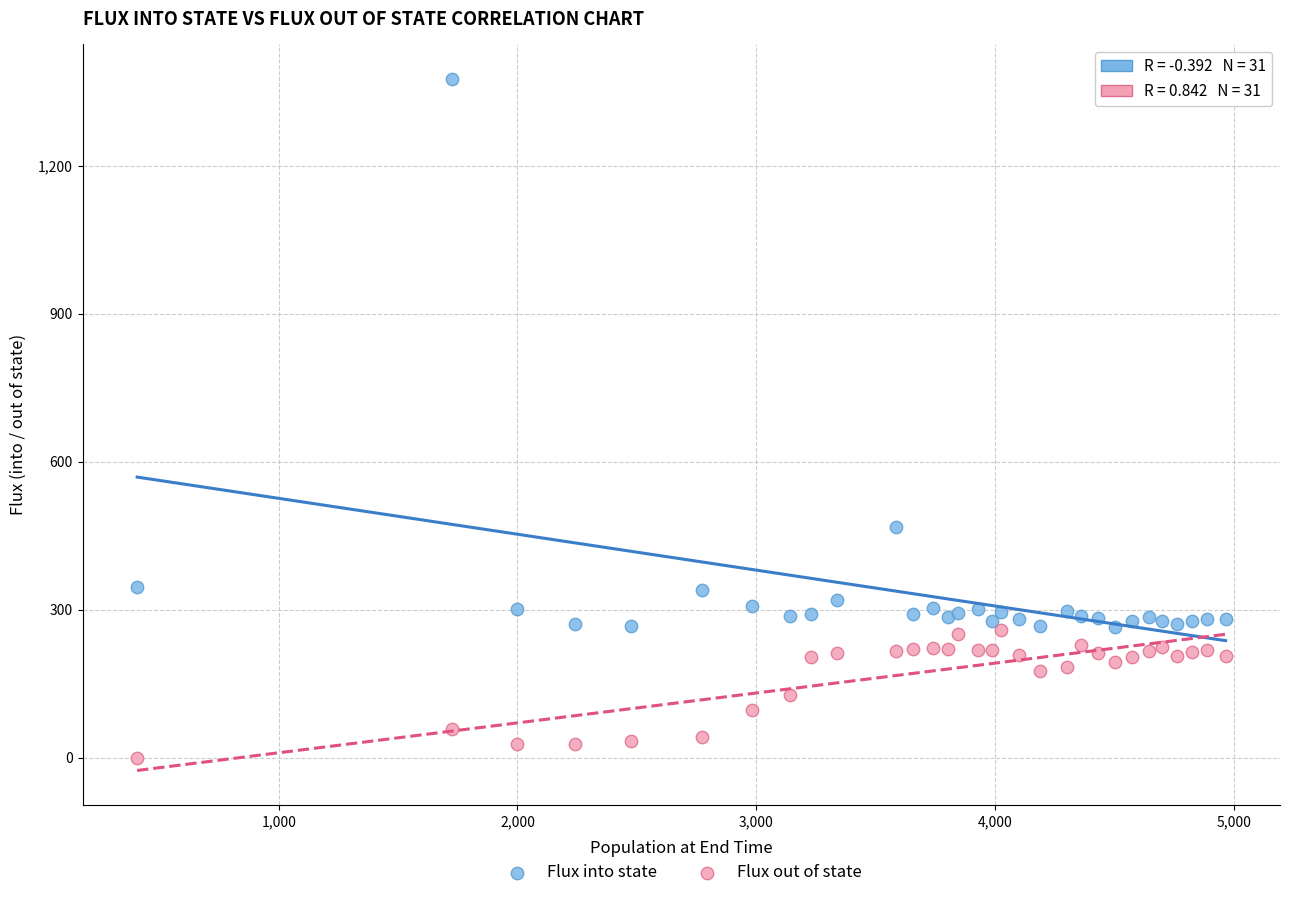

In the Flux into state series, what Y value is closest to 820?

467